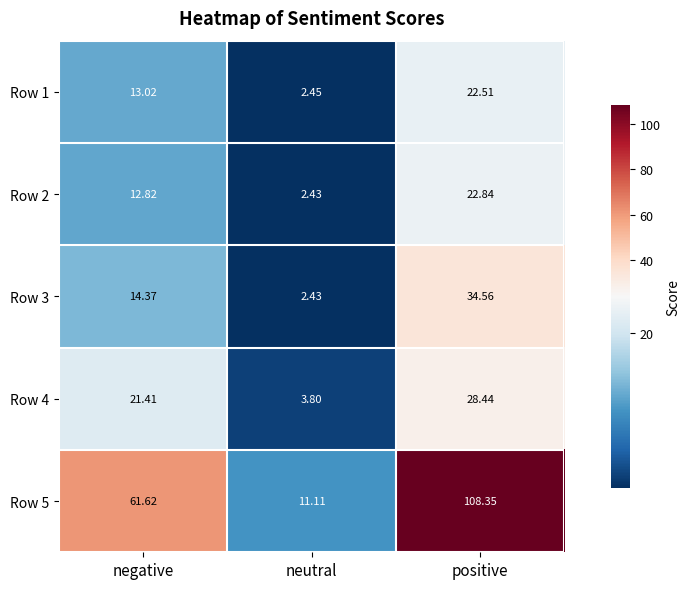

Rank the categories by Row 4 value from lowest to highest.

neutral, negative, positive